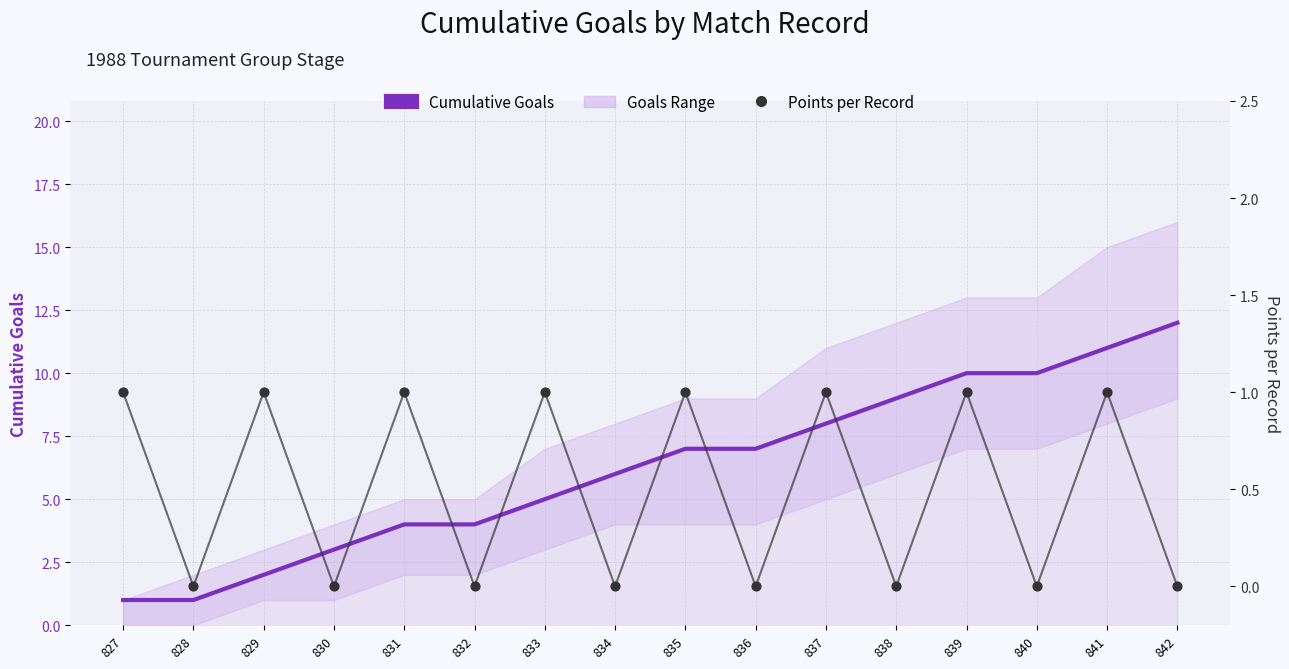

Which series contains the lowest Y value?

Points per Record